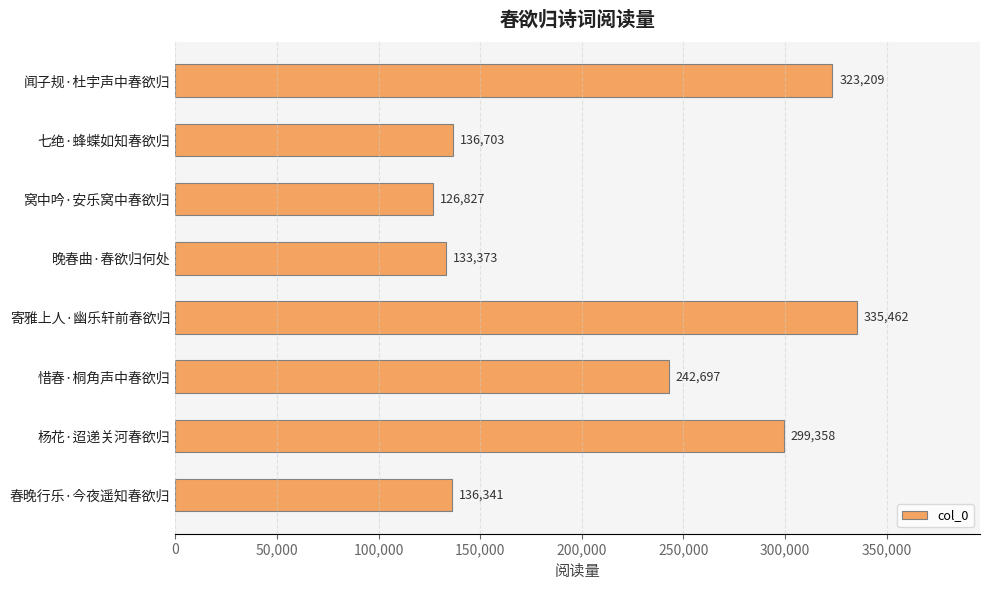

What is the minimum value shown in the chart?

126827